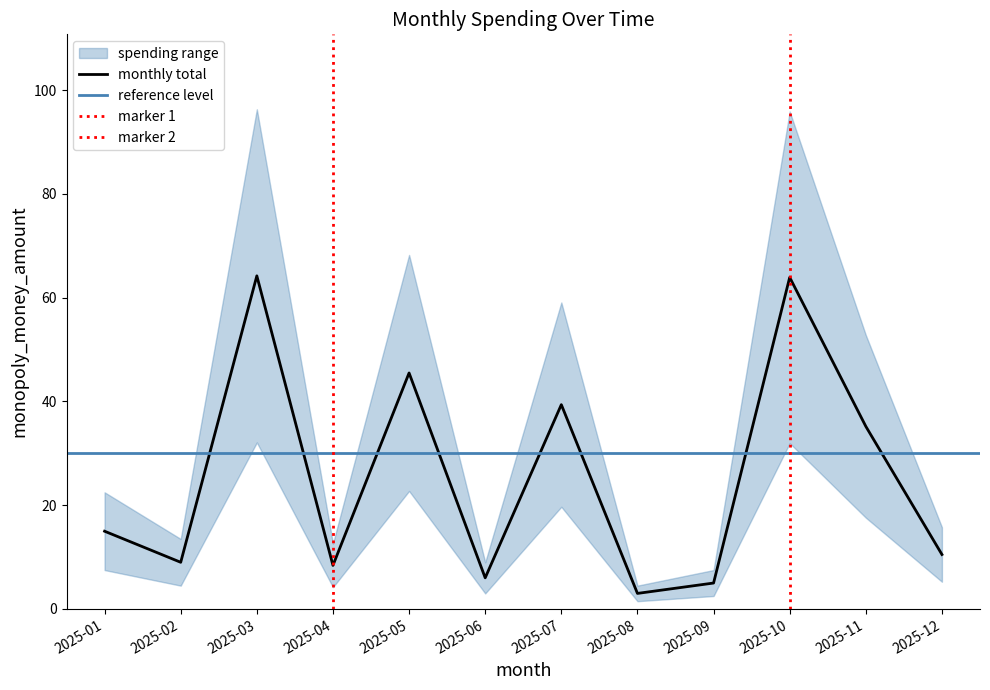

Reading right to left, transcribe all the data shown in this chart.

monthly_total: 2025-12=10.5	2025-11=35.2	2025-10=63.9	2025-09=5.0	2025-08=3.0	2025-07=39.4	2025-06=6.0	2025-05=45.5	2025-04=8.4	2025-03=64.2	2025-02=9.0	2025-01=15.0
monthly_upper: 2025-12=15.8	2025-11=52.8	2025-10=95.9	2025-09=7.5	2025-08=4.5	2025-07=59.1	2025-06=9.0	2025-05=68.2	2025-04=12.6	2025-03=96.3	2025-02=13.5	2025-01=22.5
monthly_lower: 2025-12=5.2	2025-11=17.6	2025-10=32.0	2025-09=2.5	2025-08=1.5	2025-07=19.7	2025-06=3.0	2025-05=22.8	2025-04=4.2	2025-03=32.1	2025-02=4.5	2025-01=7.5